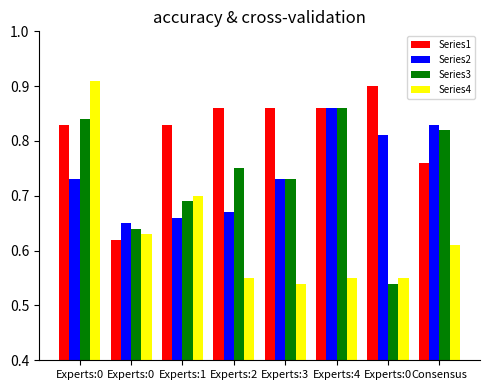

How many Series2 values are between 0 and 1?

8